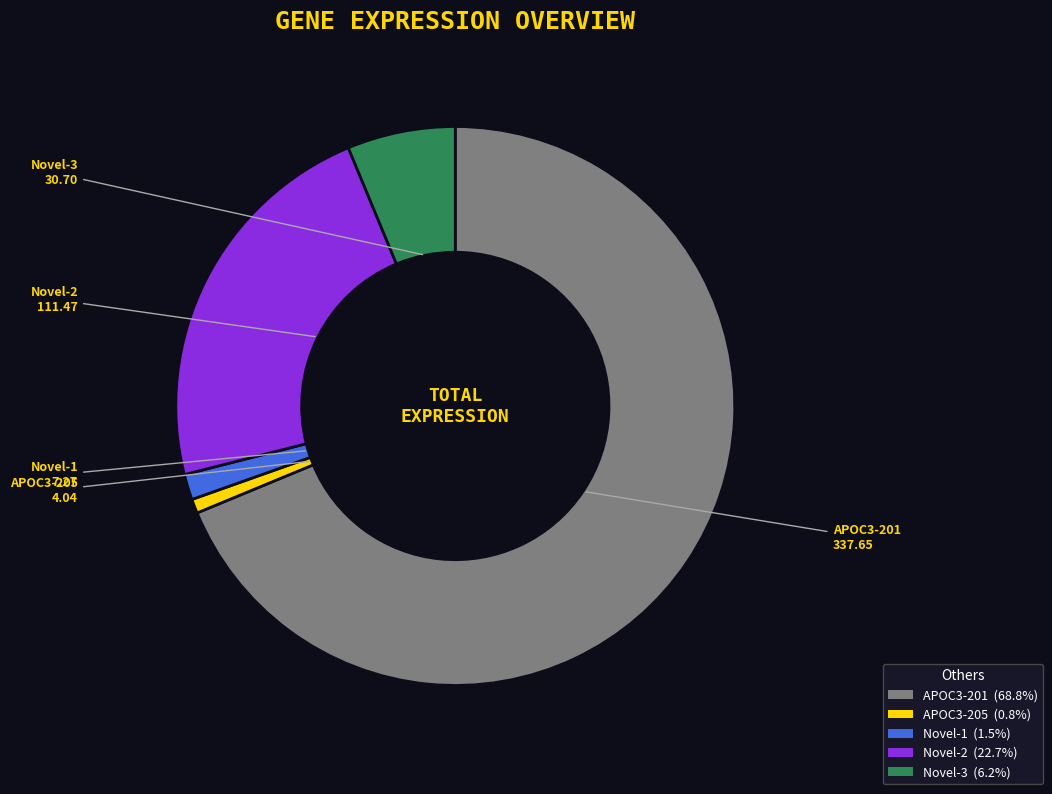

Between APOC3-205 and APOC3-201, which is larger?

APOC3-201